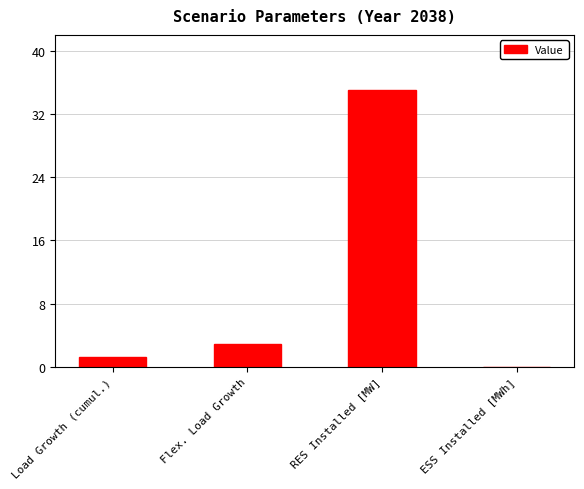

How many values are above zero?

3